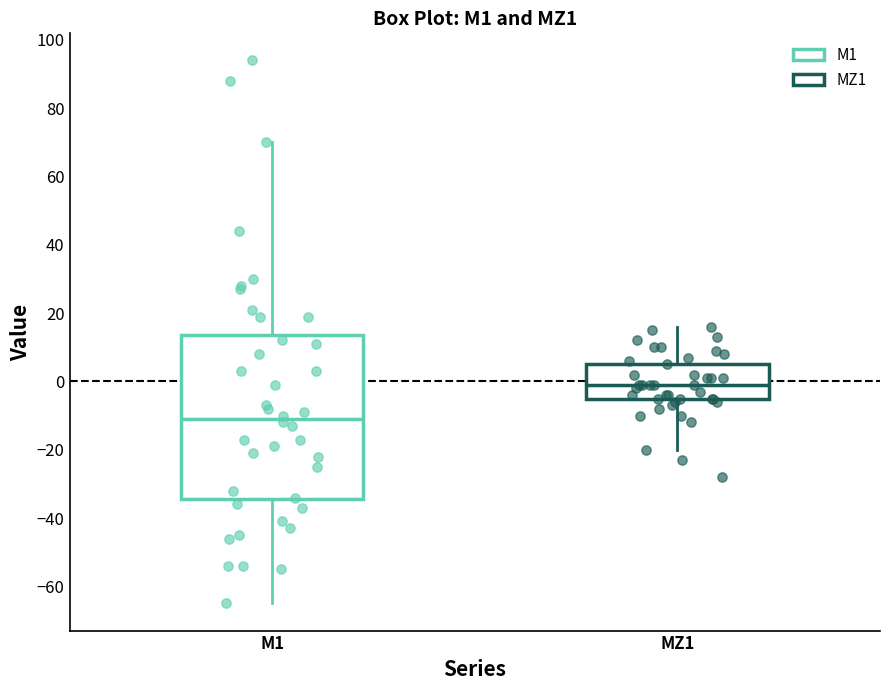

Reading left to right, read every box against the y-axis: the position of its median line, the range the box covers, and the ends of its whiskers. The values are not printed on the chart, so give them approximately, as read against the axis.

M1: median -10, box -34 to 14, whiskers -64 to 70
MZ1: median 0, box -6 to 6, whiskers -20 to 16